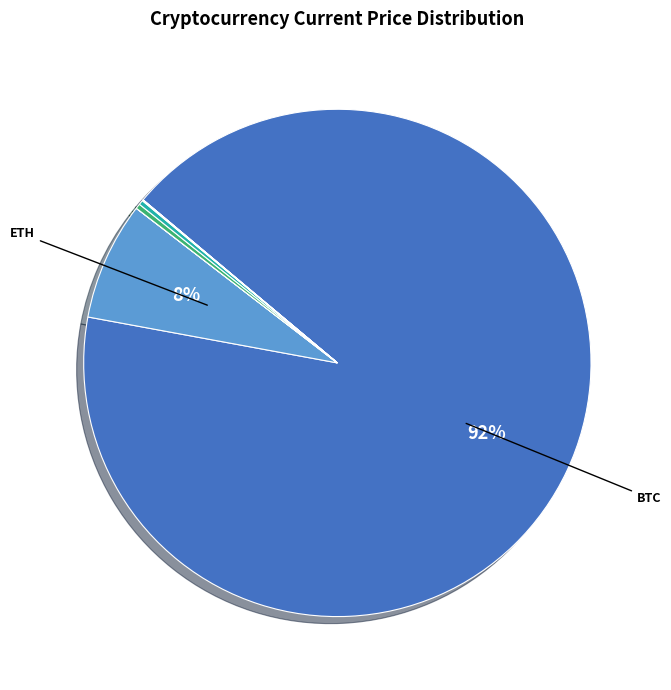

To the nearest percent, what is the difference between the largest and smallest slice percentages?

92%